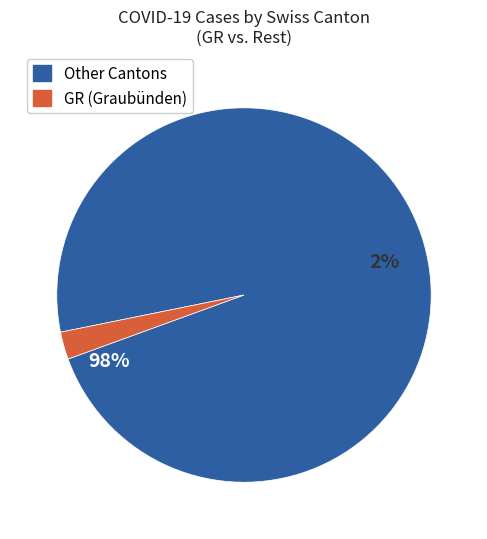

Is NE the majority of the pie?

No